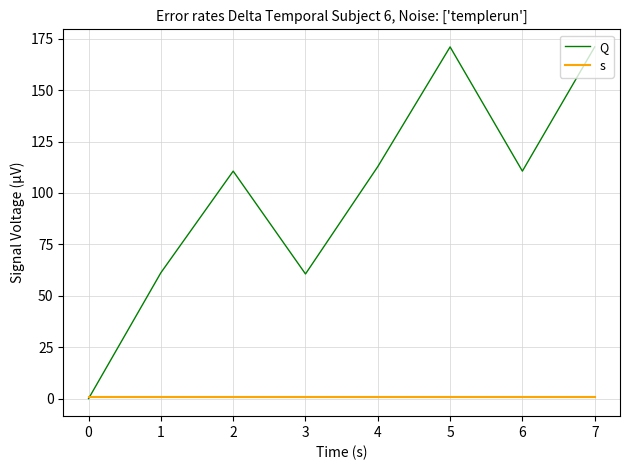

Which series has the widest spread of values?

Q